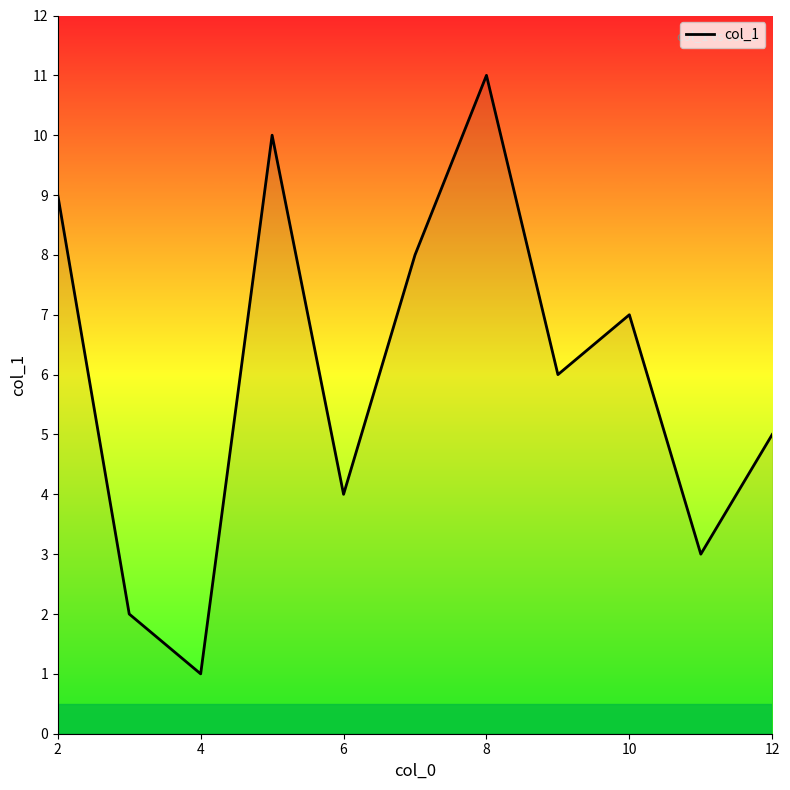

What is the greatest value displayed?

11